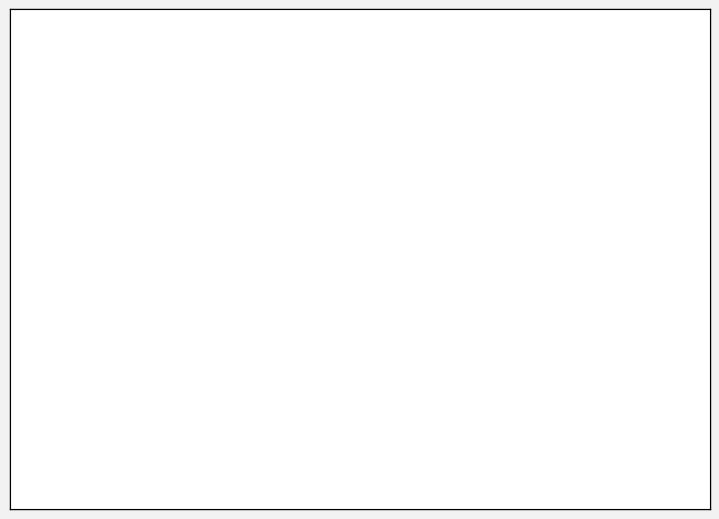

Combined, do ATR and AuxK account for over 50%?

No